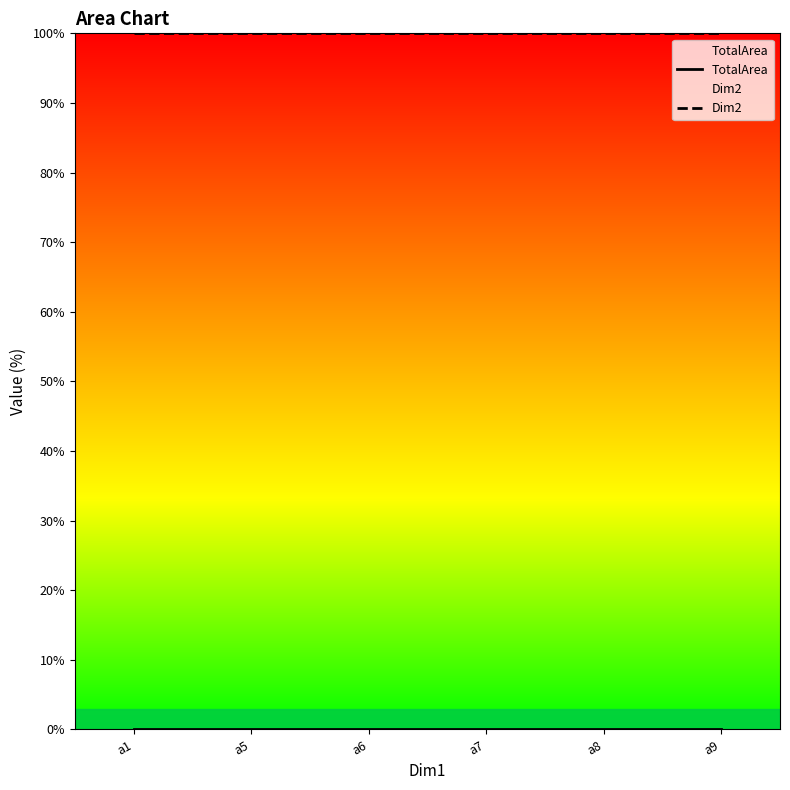

What is the minimum value for Dim2?

100.0